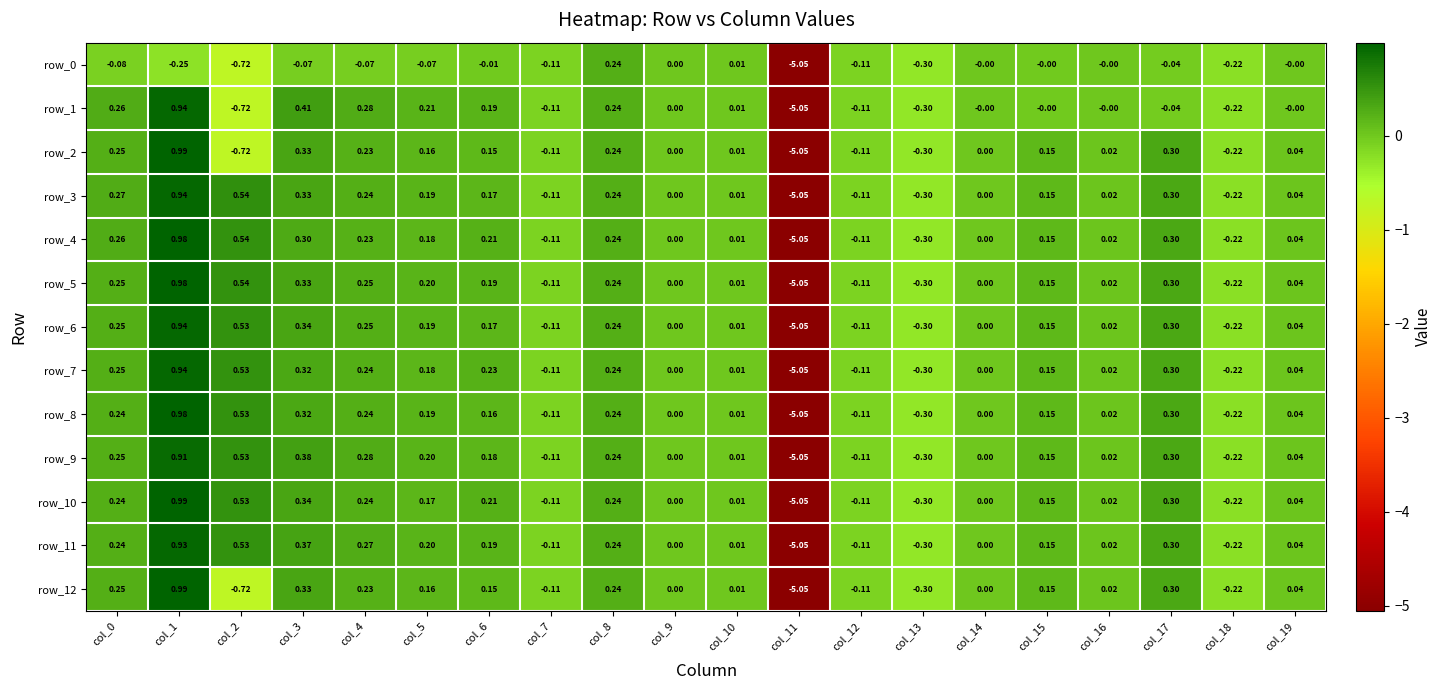

Is the value of row_8 at col_11 greater than the value of row_1 at col_13?

No